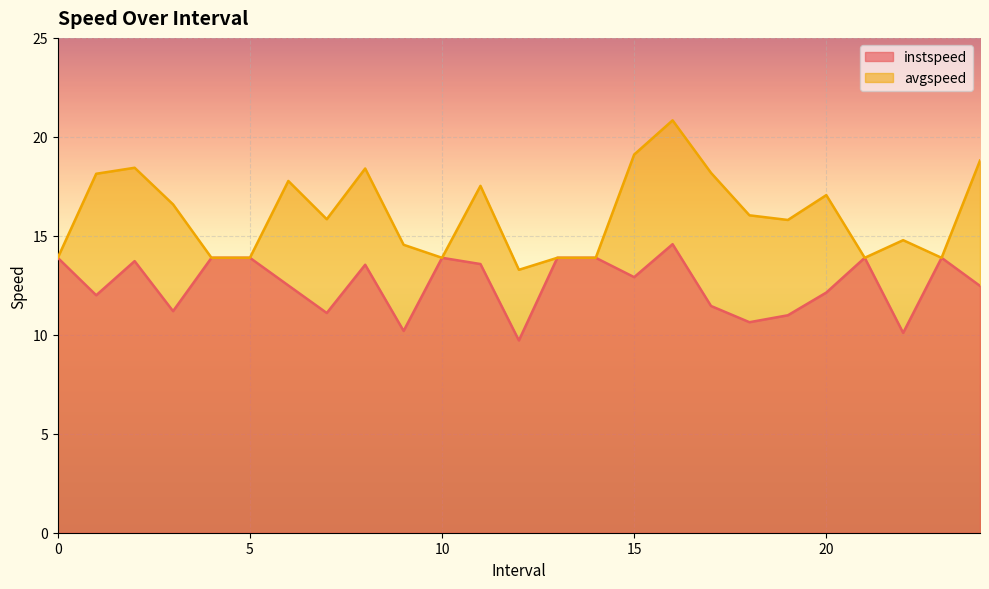

True or false: avgspeed and instspeed cross at least once.

False